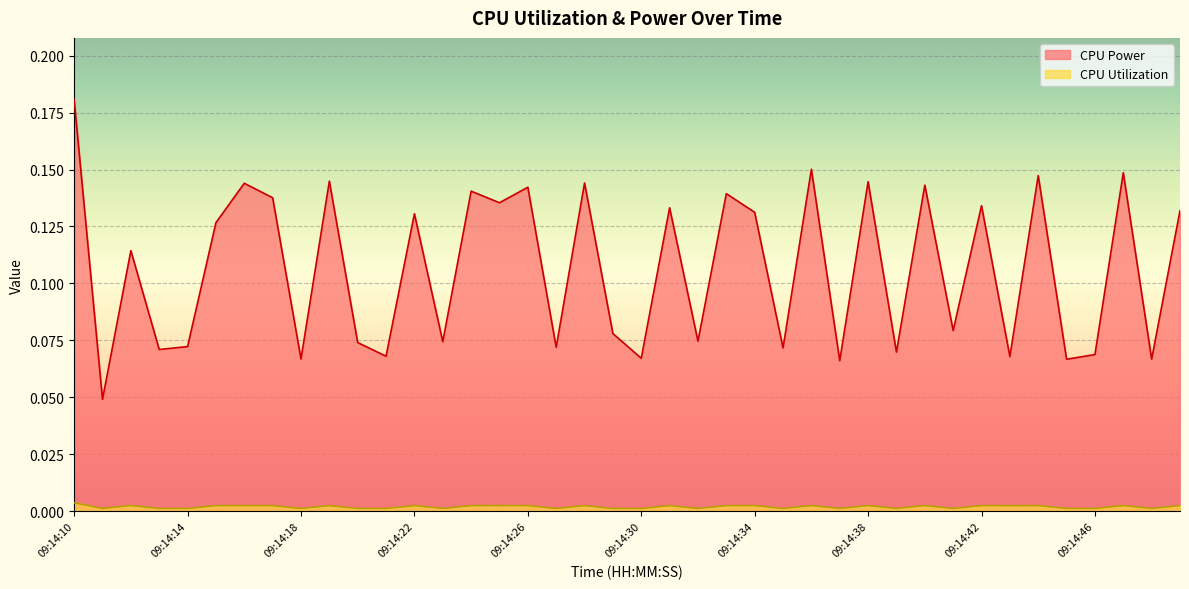

True or false: CPU Utilization and CPU Power cross at least once.

False